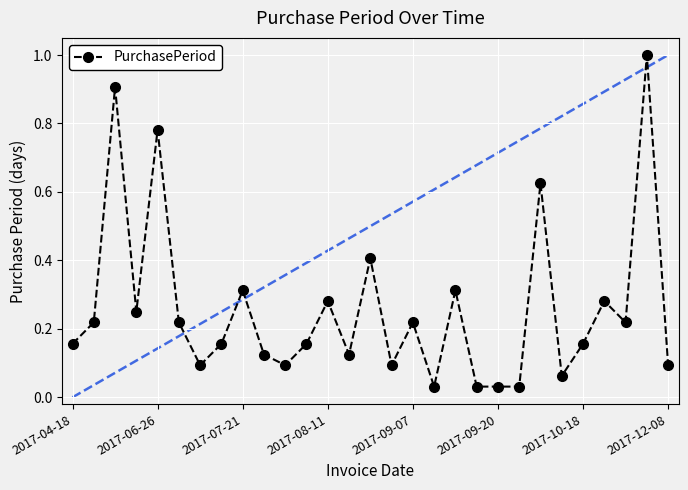

What is the sum of all values?

7.5